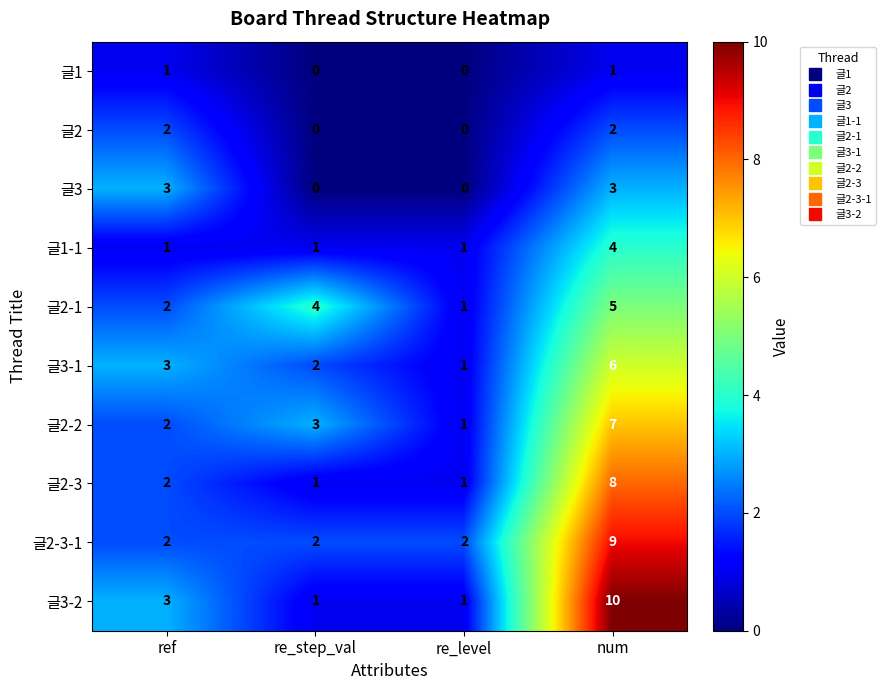

What is the spread (max minus min) of values at re_step_val?

4